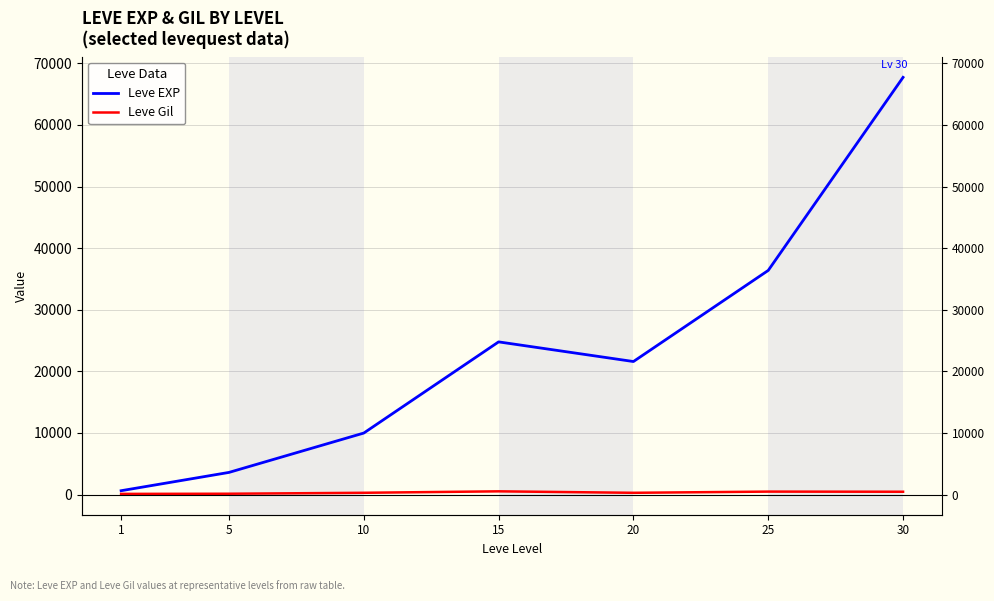

True or false: Leve Gil and Leve EXP intersect in this chart.

False